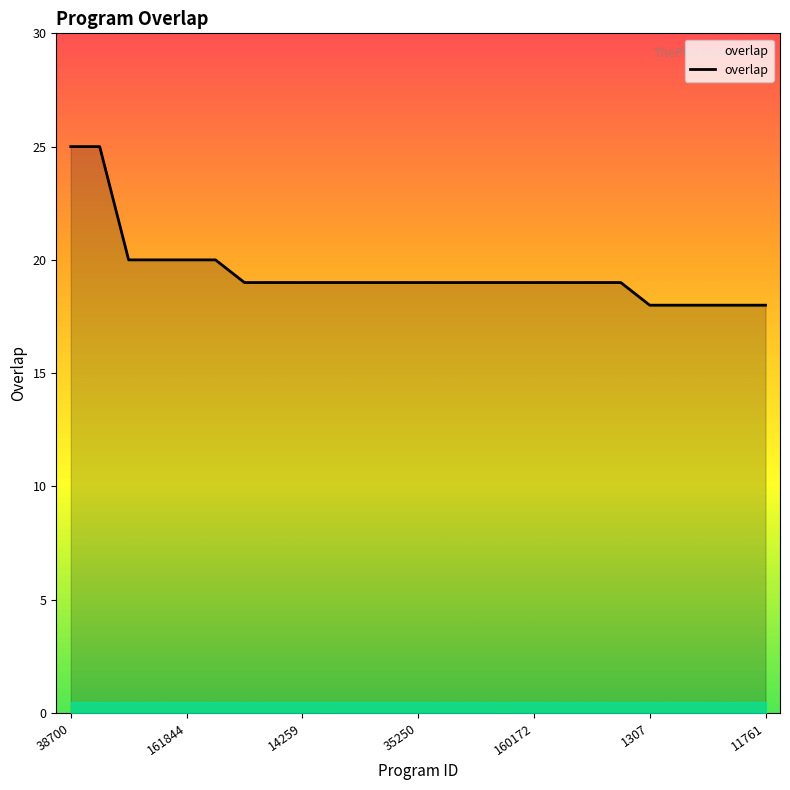

What is the greatest value displayed?

25